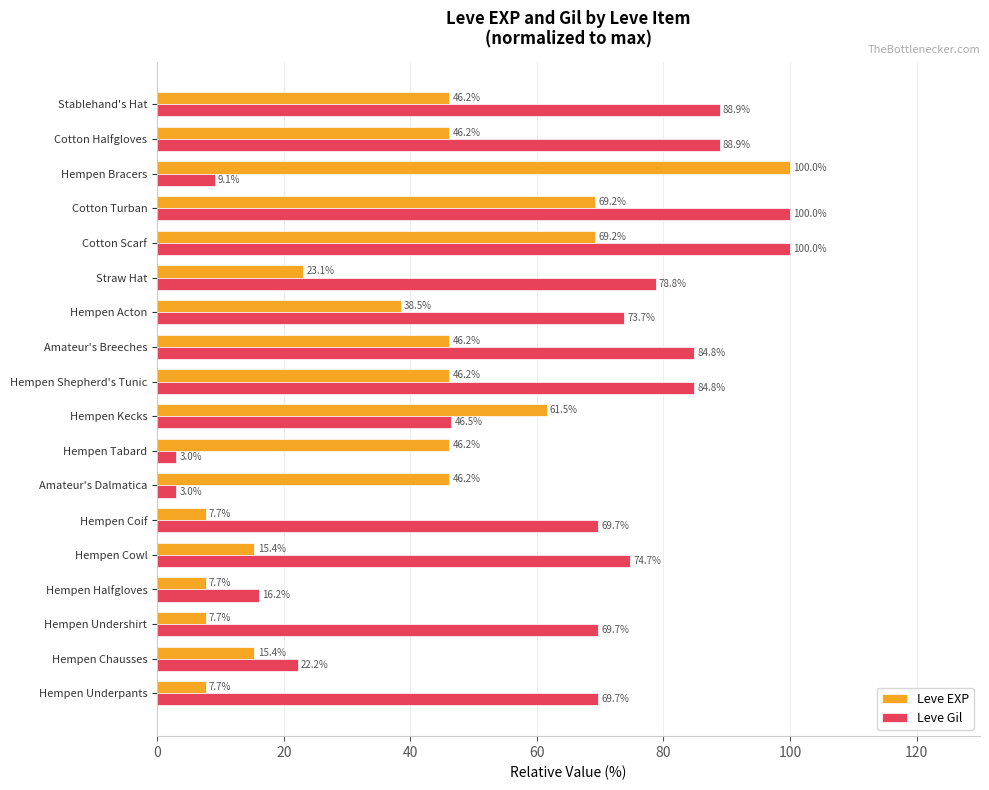

Read the Leve Gil value at Hempen Cowl.

74.7